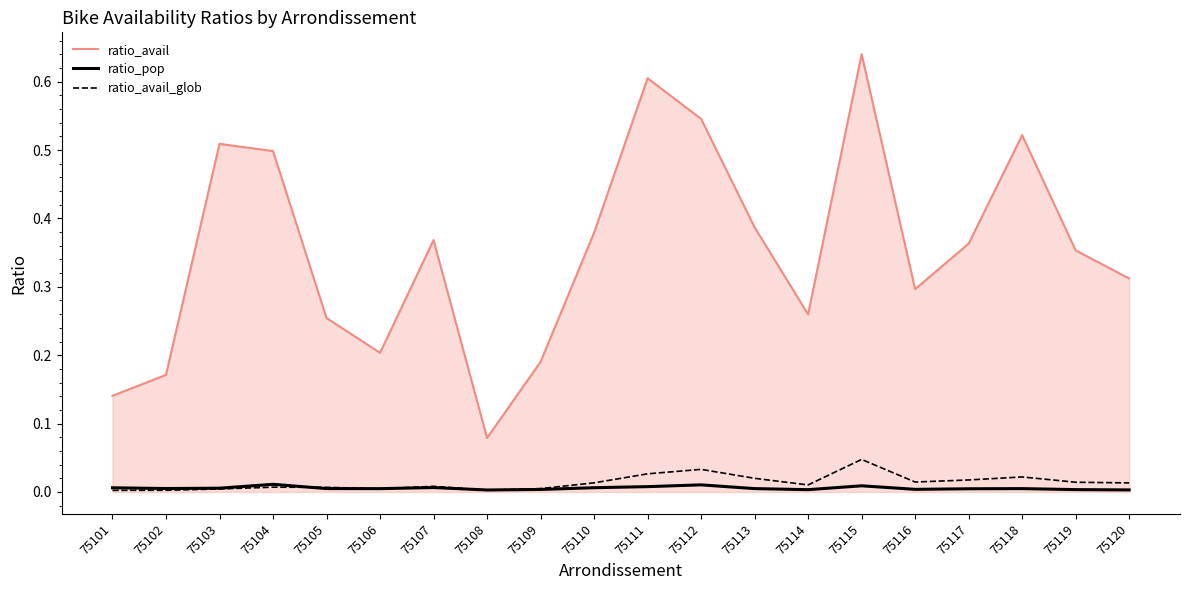

Which series has the largest range (max minus min)?

ratio_avail